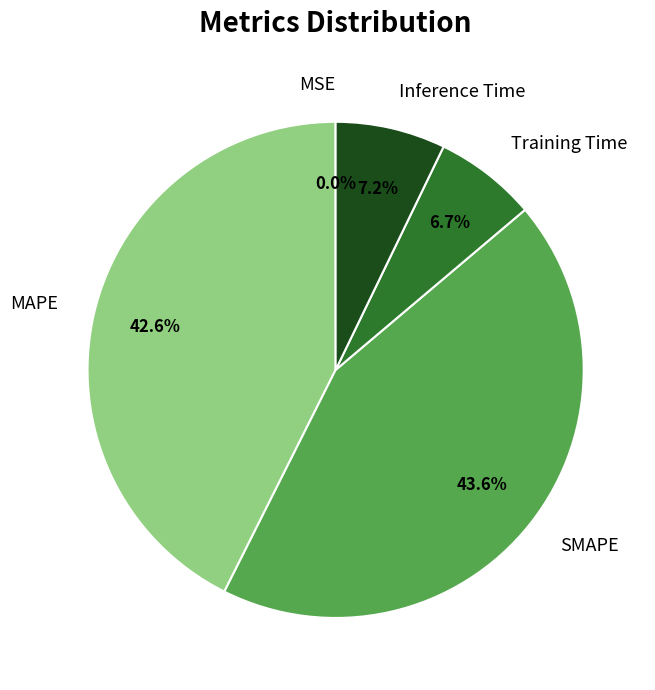

What is the largest slice in the pie chart?

SMAPE